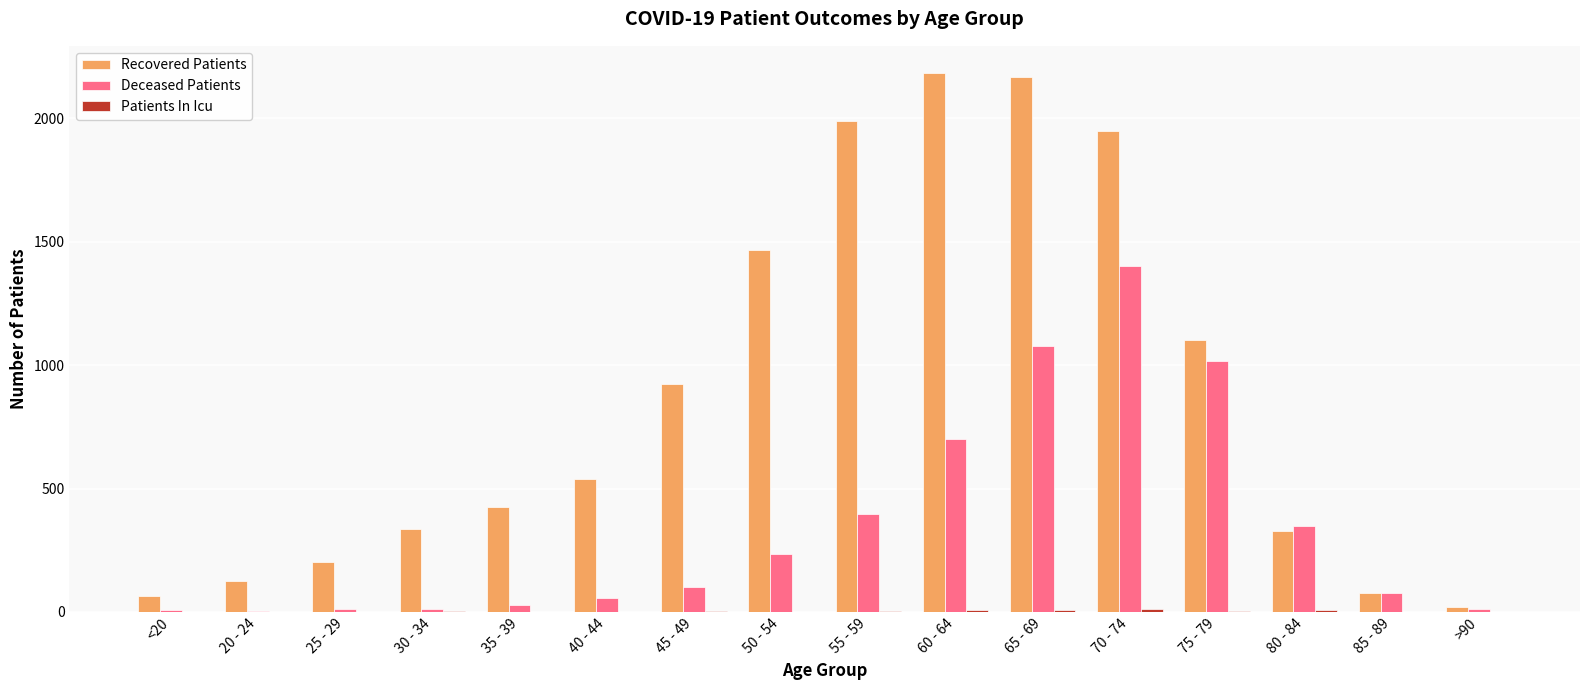

Are the bars horizontal?

No